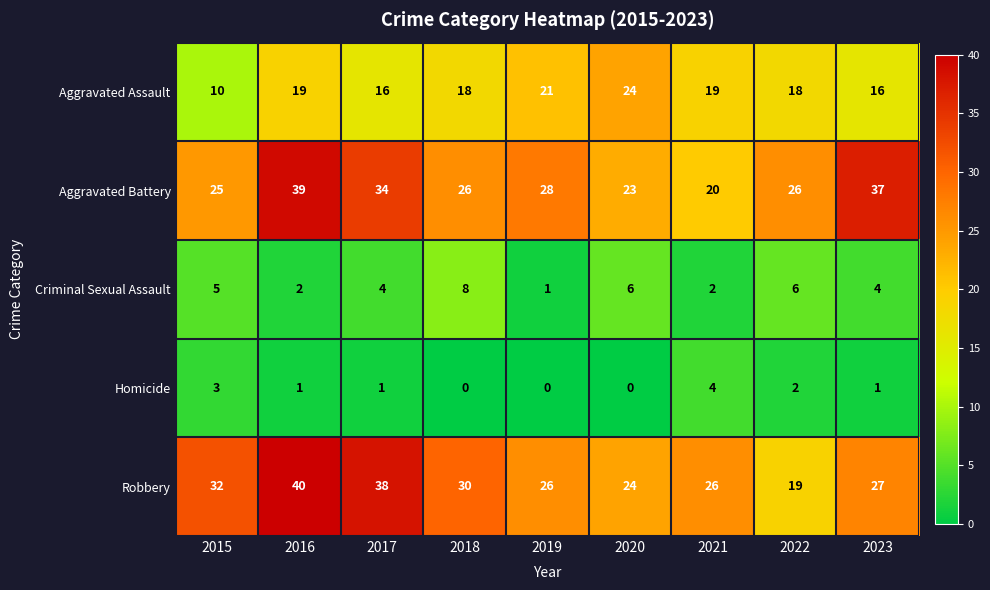

Which series changed the most between 2020 and 2023?

Aggravated Battery